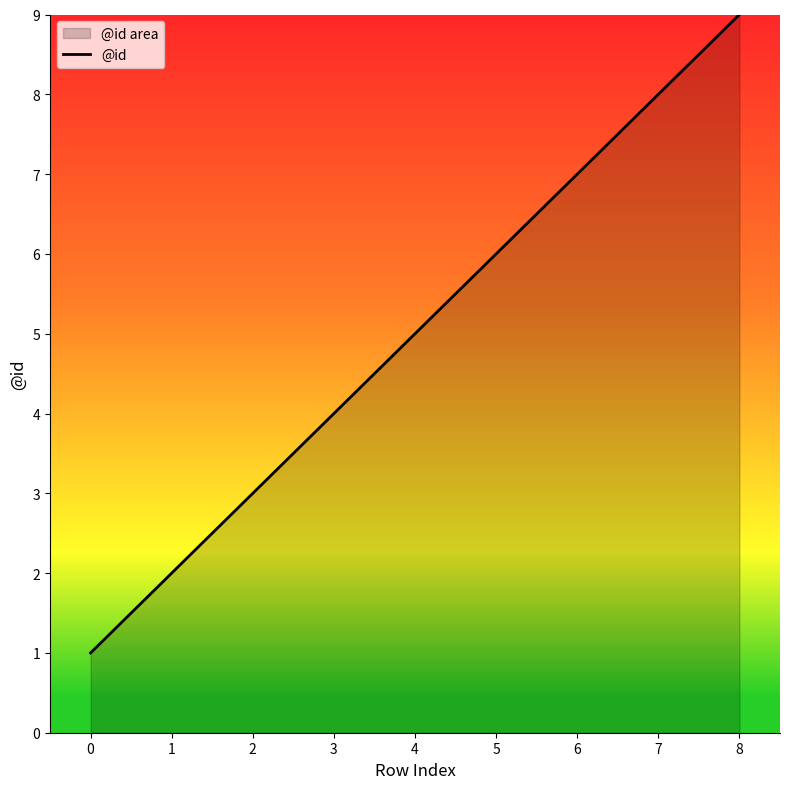

What is the smallest value displayed?

1